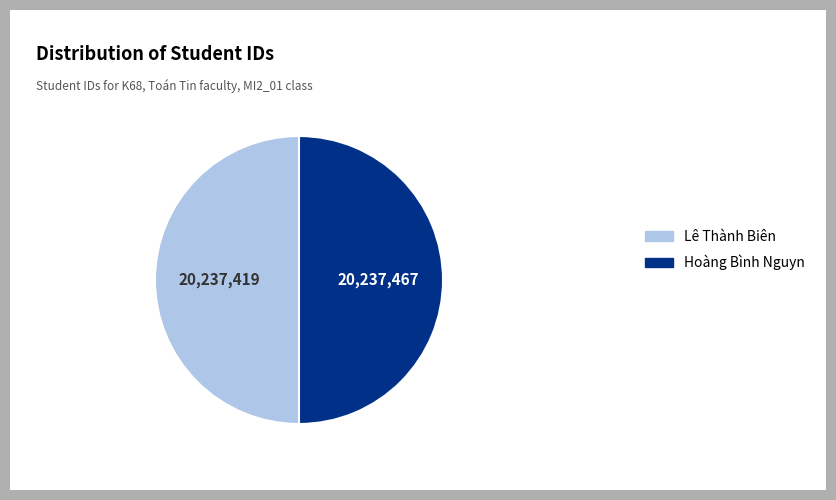

Count the number of slices in the pie.

2